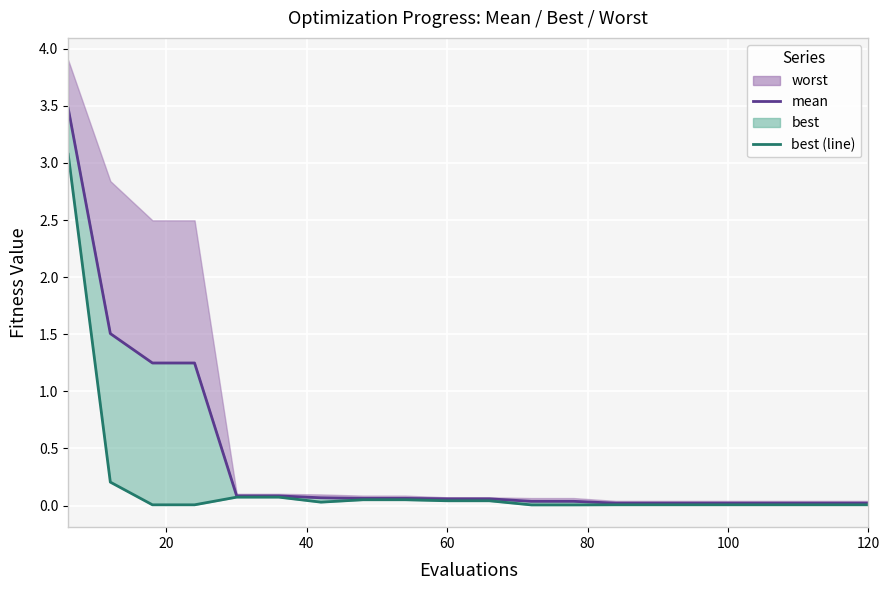

True or false: mean and best (line) intersect in this chart.

False